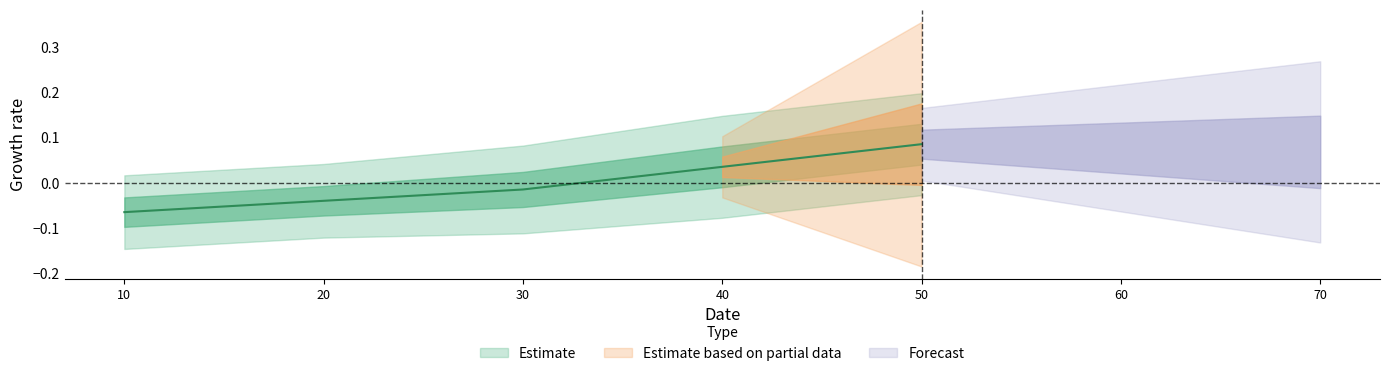

List the labels in order of value, largest first.

50, 40, 30, 20, 10